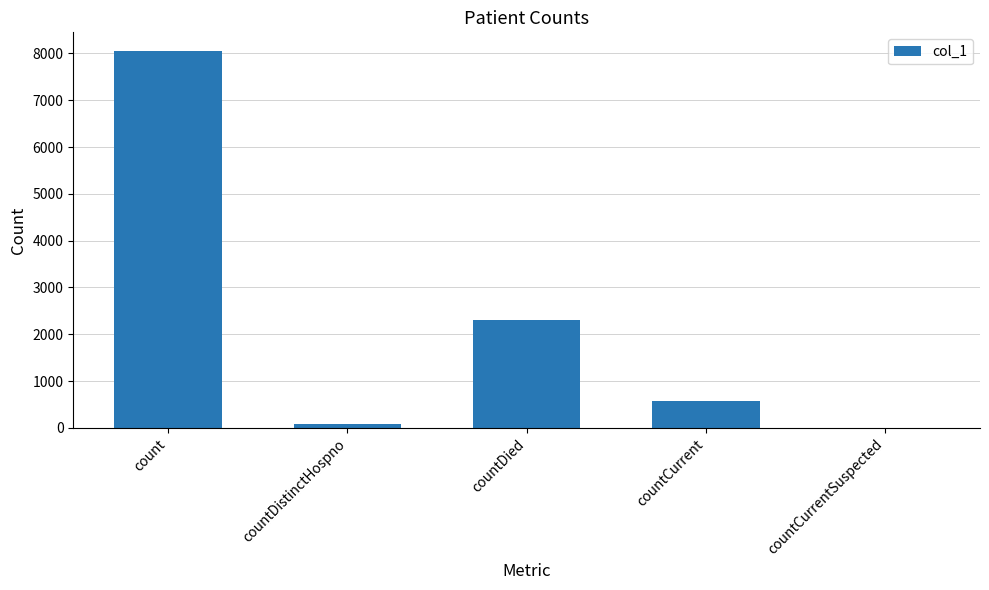

Which category has the highest value across all series?

count